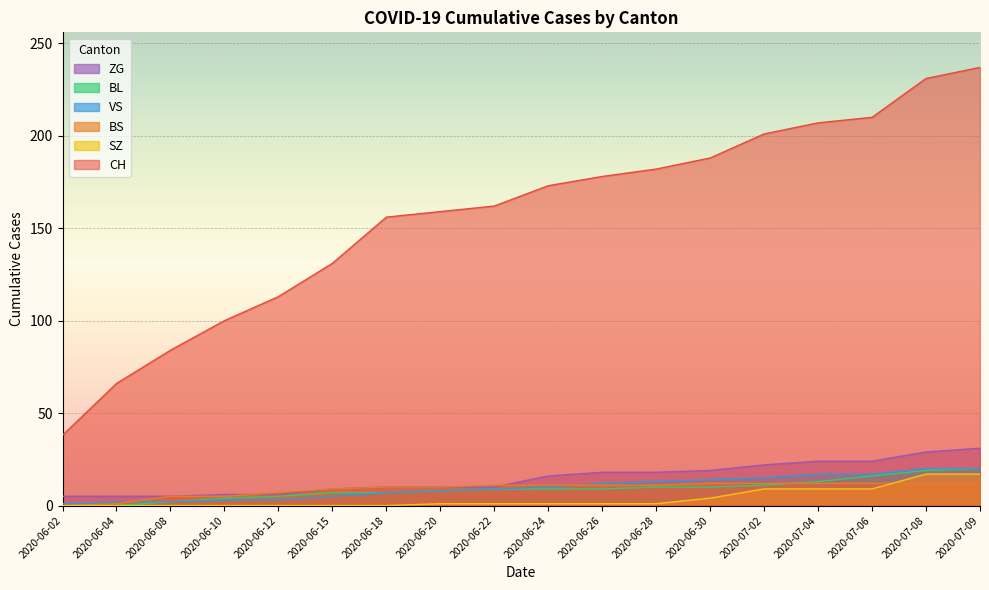

Reading left to right, list all the values displayed in this chart.

CH: 38	66	84	100	113	131	156	159	162	173	178	182	188	201	207	210	231	237
BS: 0	1	5	5	7	9	10	10	11	11	11	11	12	12	12	12	12	12
SZ: 0	0	0	0	0	0	0	1	1	1	1	1	4	9	9	9	17	17
BL: 0	0	2	4	5	7	7	8	9	9	9	10	10	11	13	16	19	20
VS: 1	2	2	3	3	5	7	8	9	10	12	13	14	15	17	17	20	20
ZG: 5	5	5	6	6	9	10	10	10	16	18	18	19	22	24	24	29	31